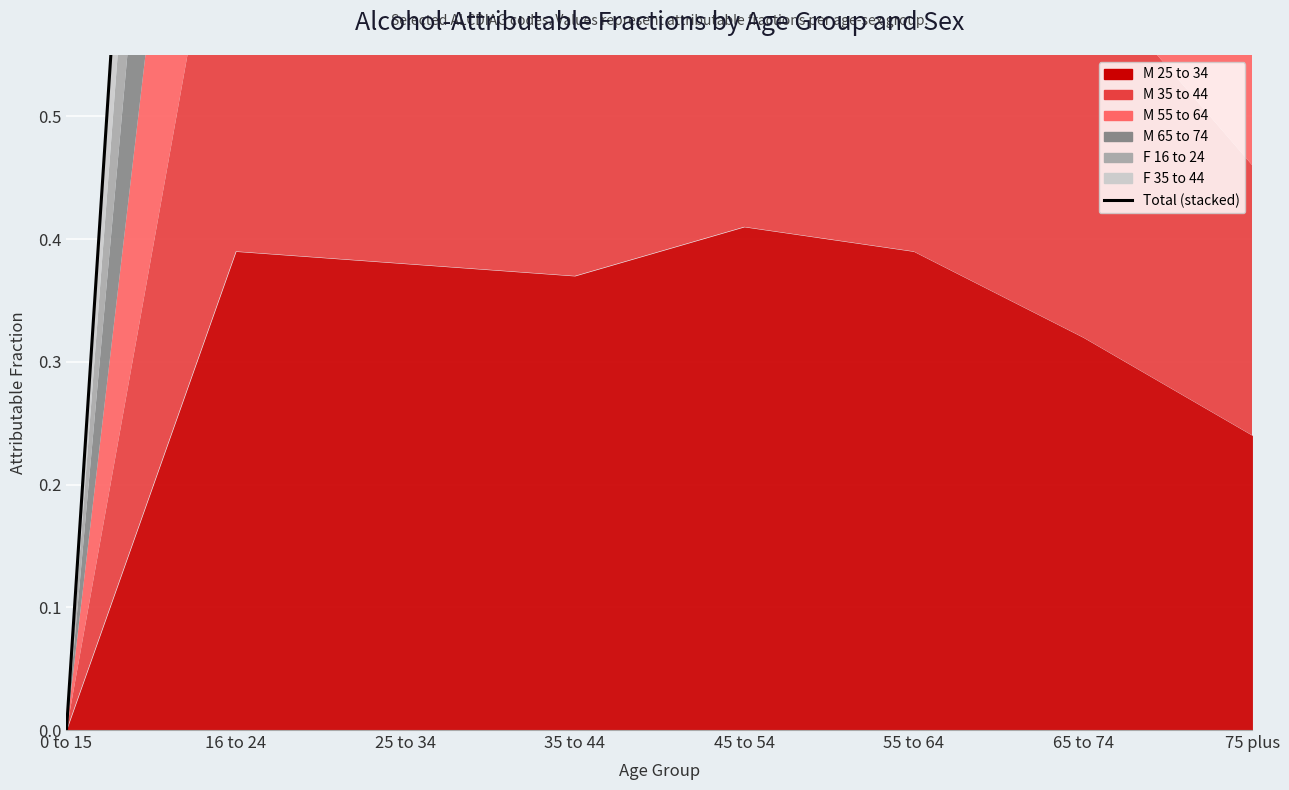

Rank the categories by value from lowest to highest.

0 to 15, 75 plus, 65 to 74, 35 to 44, 25 to 34, 55 to 64, 16 to 24, 45 to 54